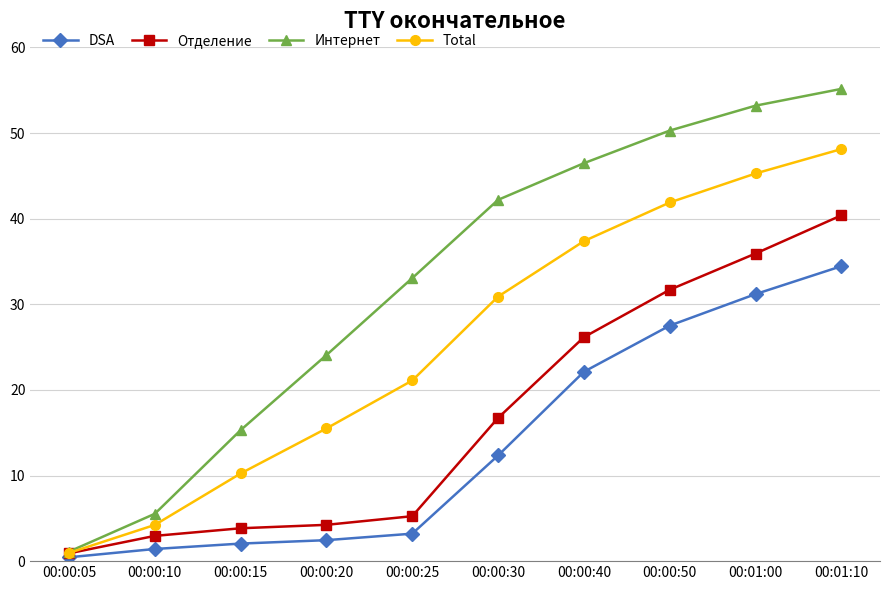

List the labels in order of Total value, smallest first.

00:00:05, 00:00:10, 00:00:15, 00:00:20, 00:00:25, 00:00:30, 00:00:40, 00:00:50, 00:01:00, 00:01:10